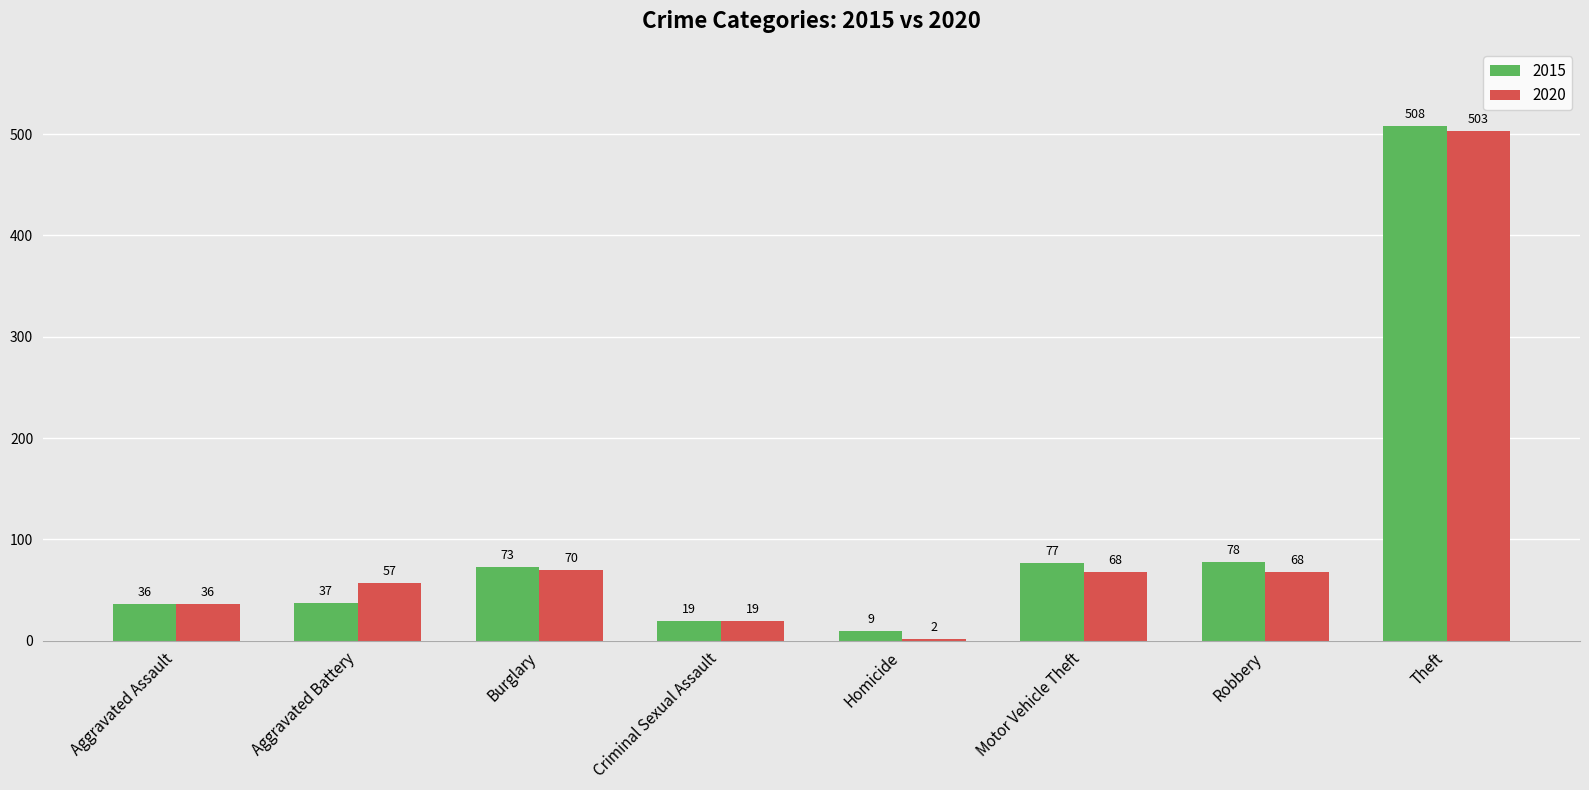

Where is 2015 nearest to the value 258?

Robbery